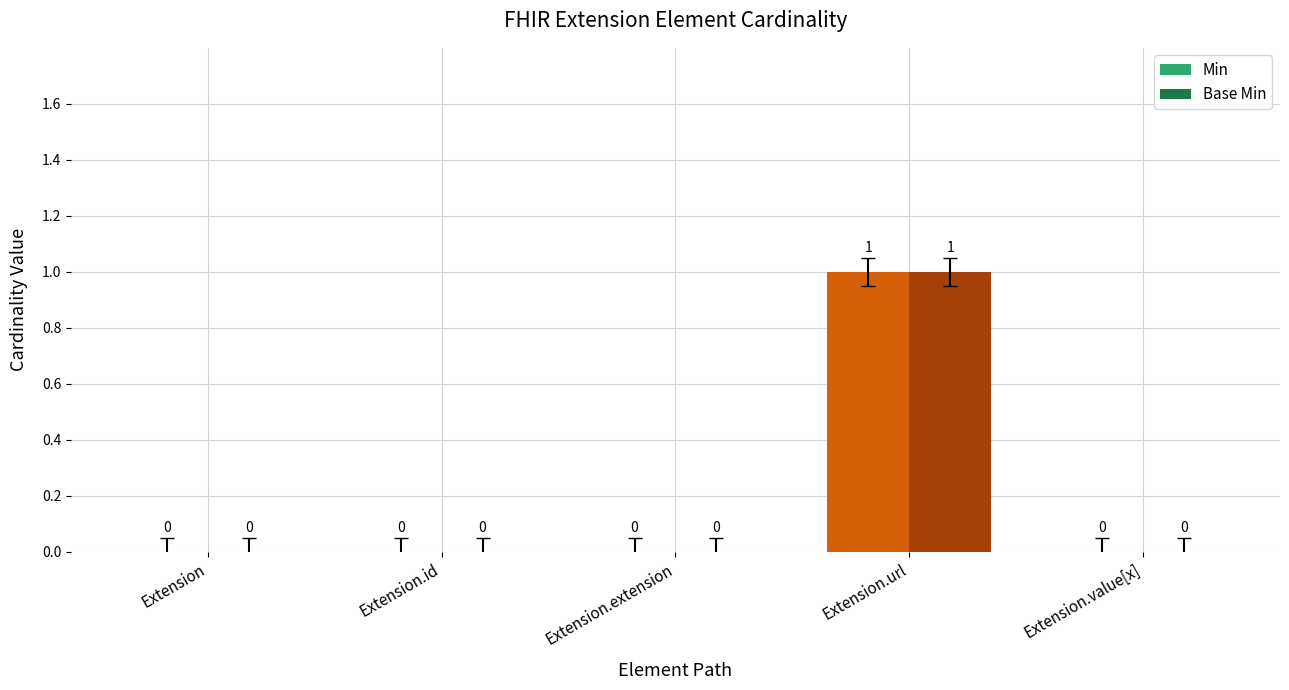

What is the sum of all Base Min values?

1